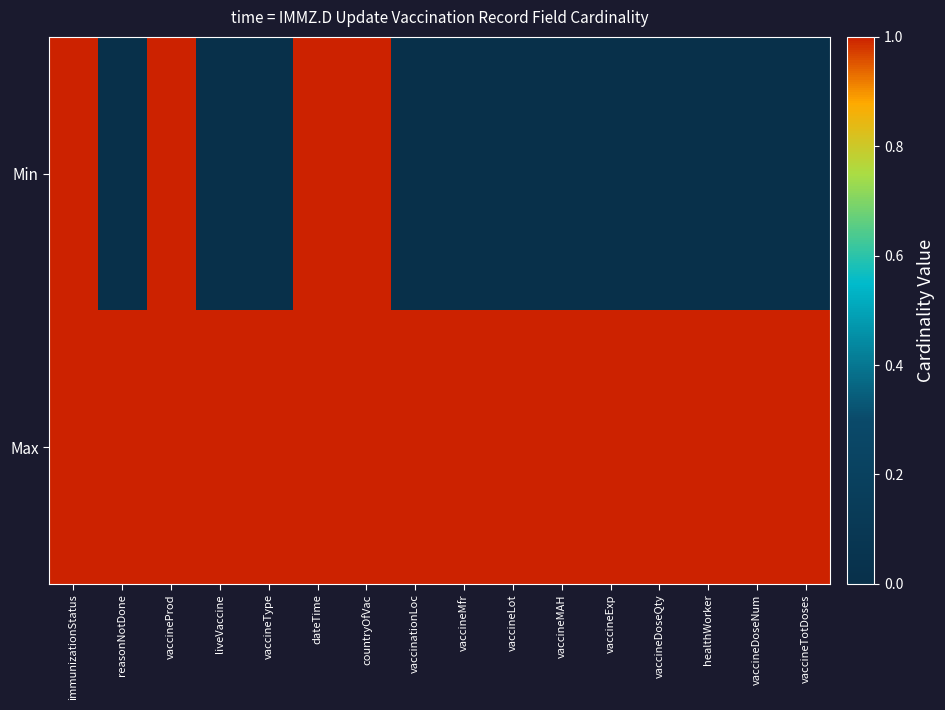

Reading left to right, transcribe all the data shown in this chart.

Min: immunizationStatus=1	reasonNotDone=0	vaccineProd=1	liveVaccine=0	vaccineType=0	dateTime=1	countryOfVac=1	vaccinationLoc=0	vaccineMfr=0	vaccineLot=0	vaccineMAH=0	vaccineExp=0	vaccineDoseQty=0	healthWorker=0	vaccineDoseNum=0	vaccineTotDoses=0
Max: immunizationStatus=1	reasonNotDone=1	vaccineProd=1	liveVaccine=1	vaccineType=1	dateTime=1	countryOfVac=1	vaccinationLoc=1	vaccineMfr=1	vaccineLot=1	vaccineMAH=1	vaccineExp=1	vaccineDoseQty=1	healthWorker=1	vaccineDoseNum=1	vaccineTotDoses=1